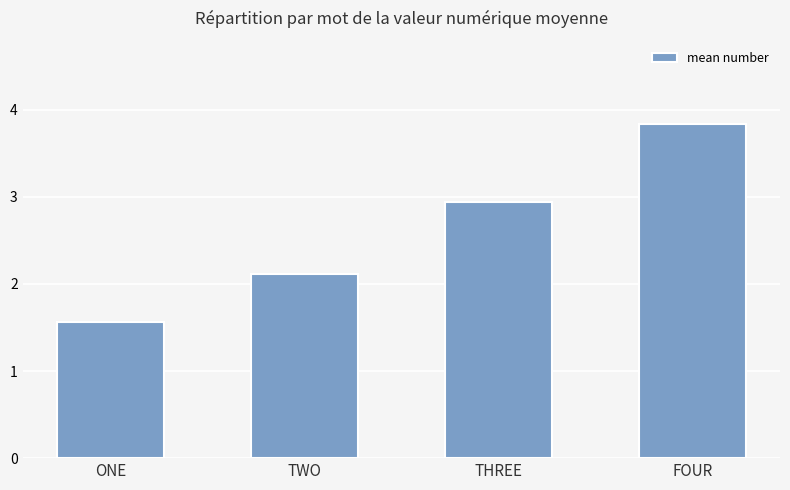

Is it true that the value at TWO is 0.5?

False